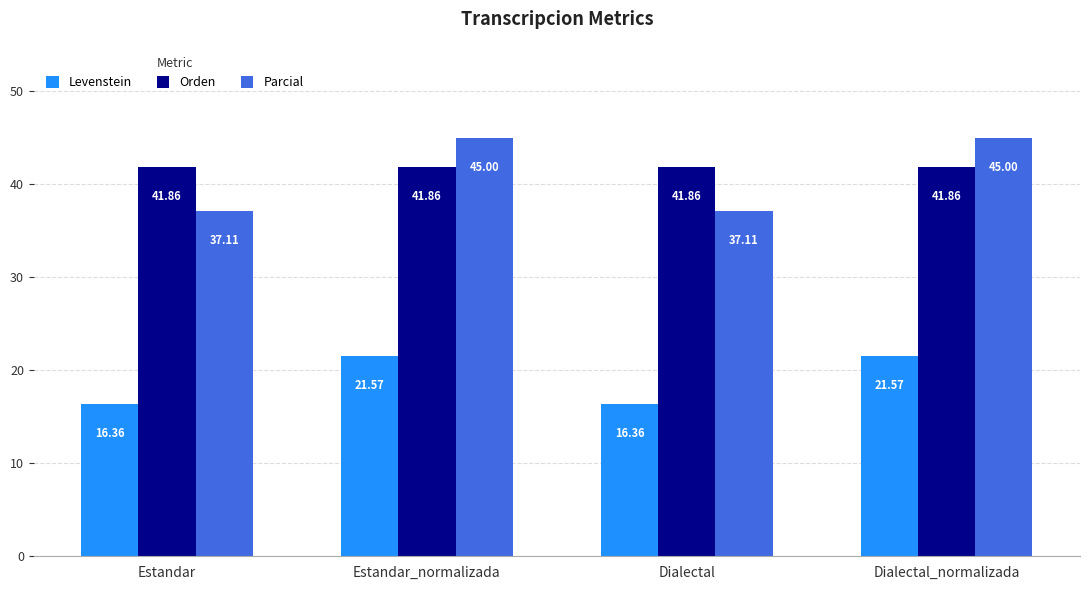

Rank the series by their maximum value, from highest to lowest.

Parcial, Orden, Levenstein